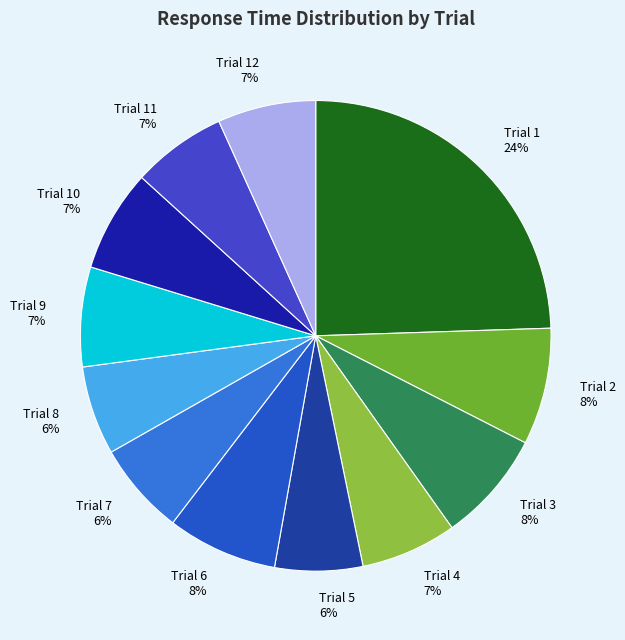

Which slice is the largest?

Trial 1